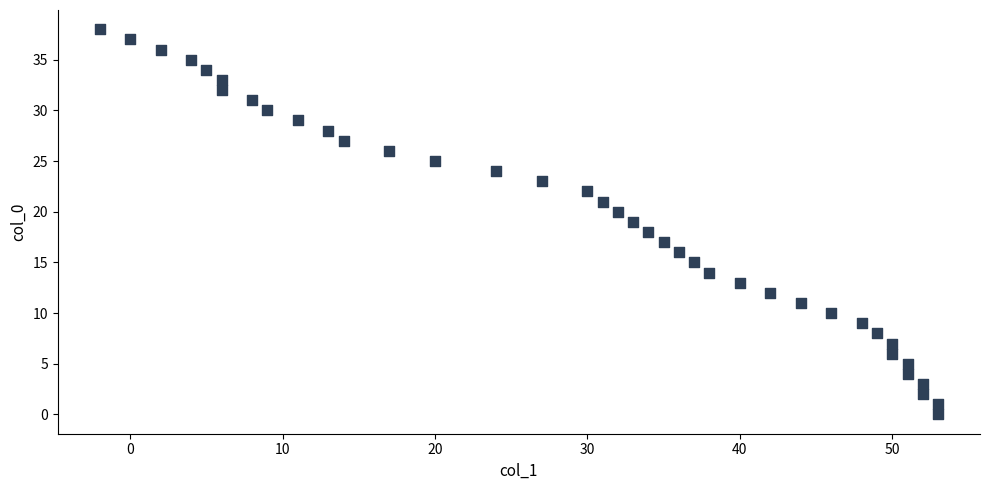

What is the range of Y values (max minus min)?

38